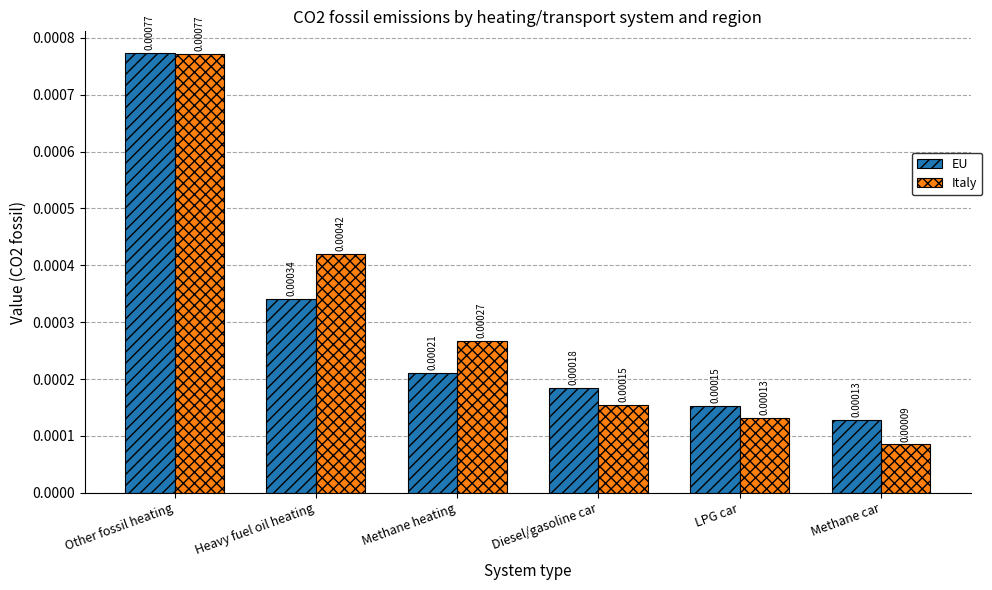

At how many categories does at least one series exceed 0?

6